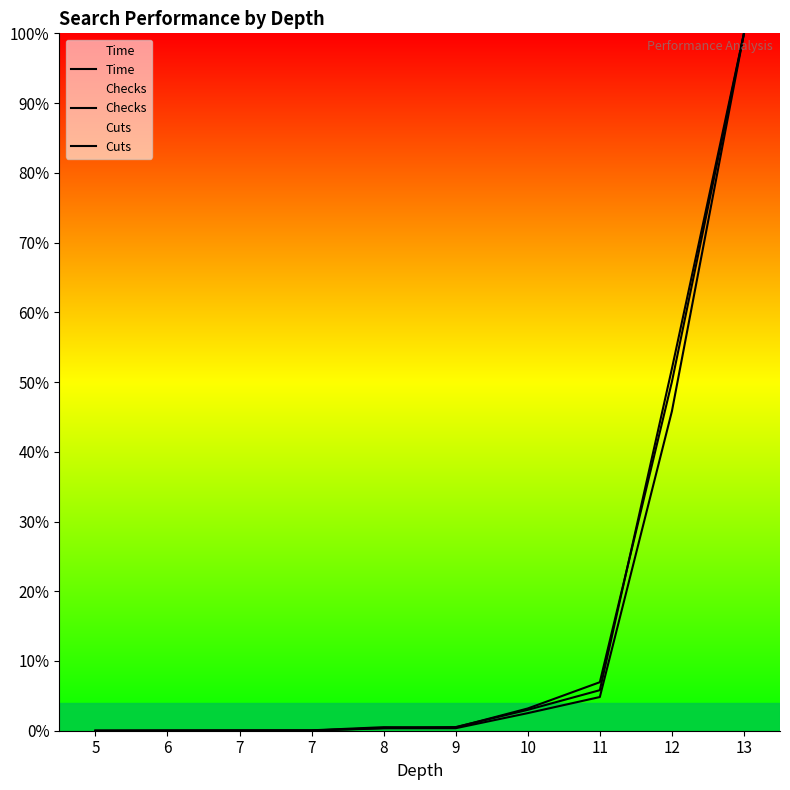

Between 5 and 13, which series saw the biggest shift?

Time